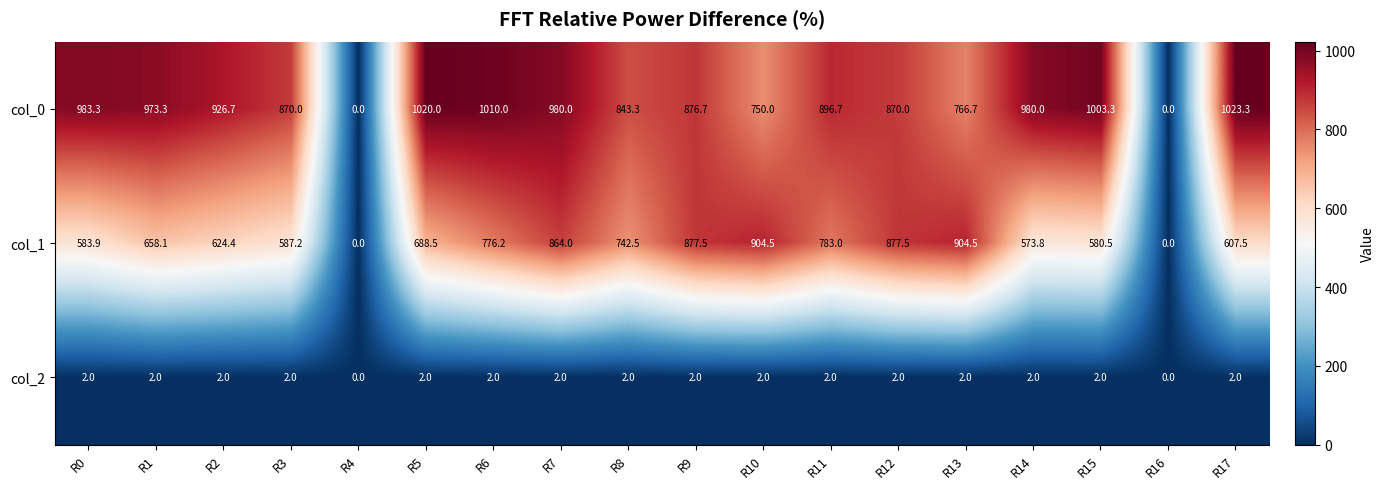

At how many categories does at least one series exceed 742?

16